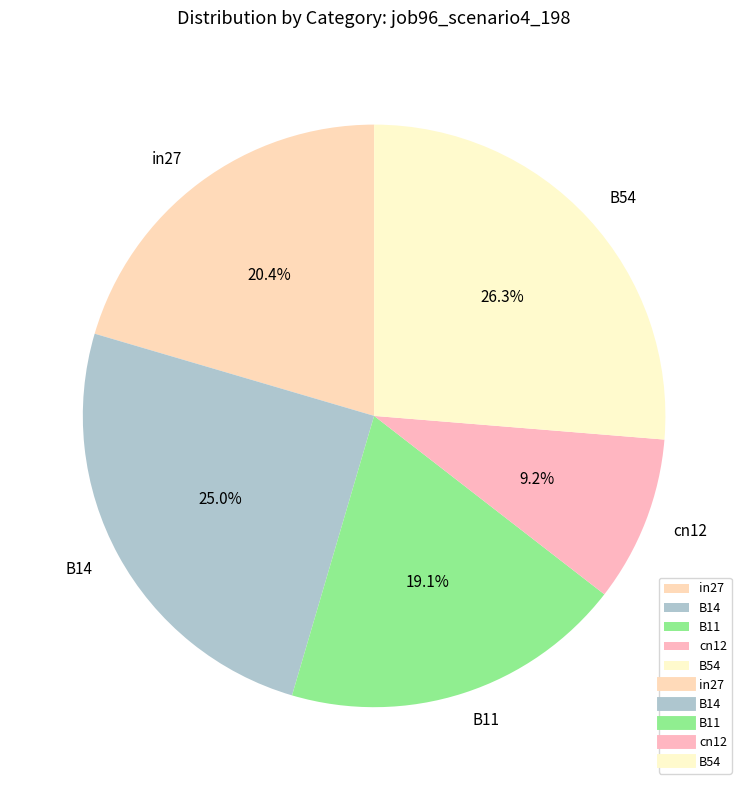

Rank the categories by value from lowest to highest.

cn12, B11, in27, B14, B54